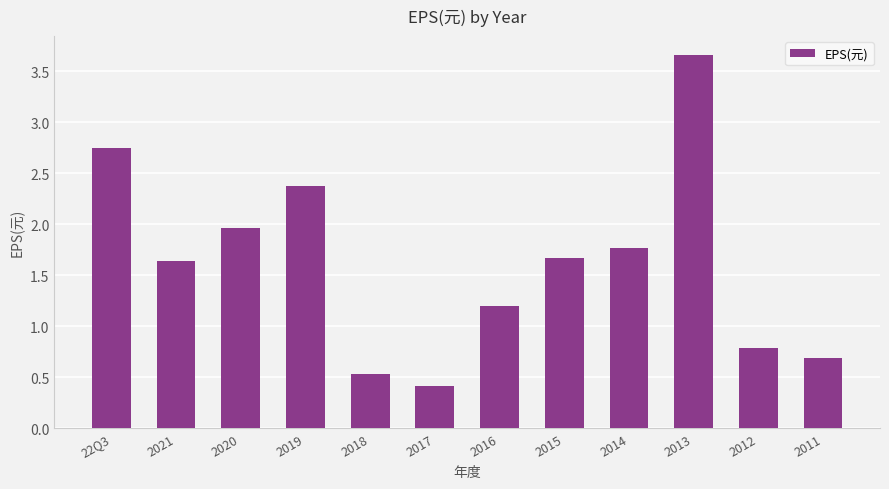

Which has a higher value, 2021 or 2019?

2019